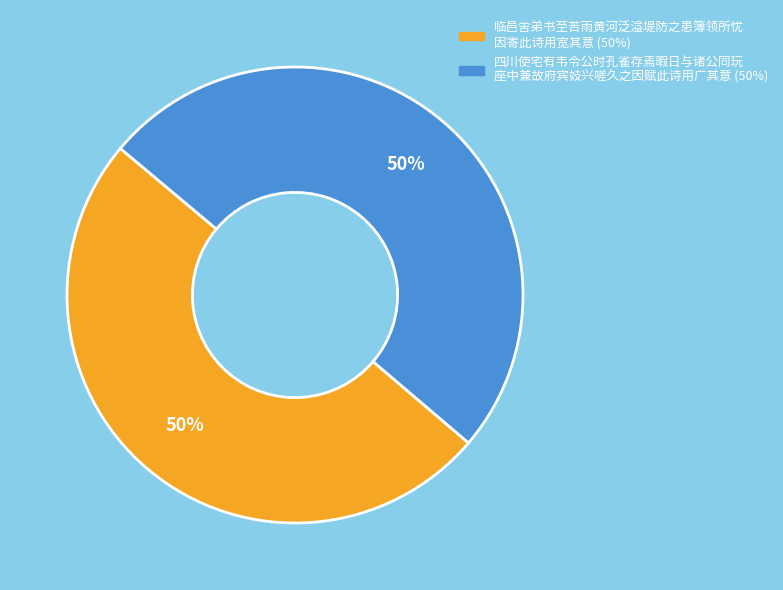

To the nearest percent, what is the average slice percentage?

50%